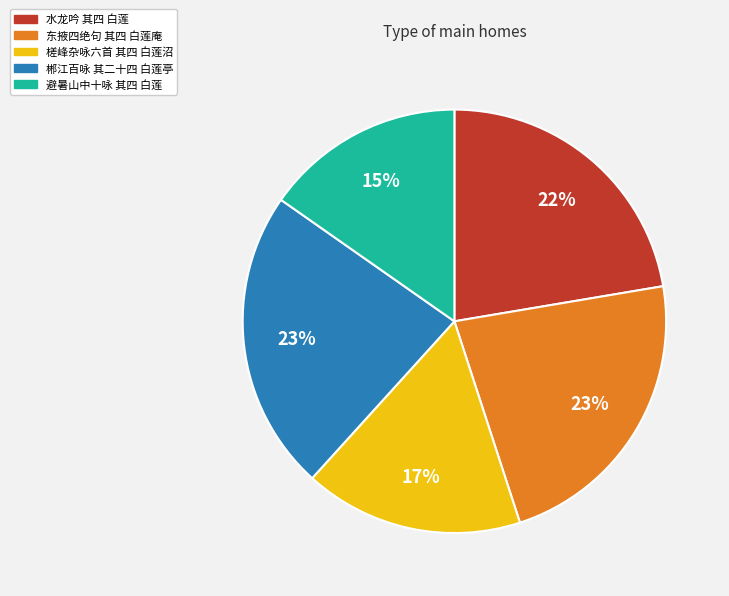

To the nearest percent, what is the average slice percentage?

20%